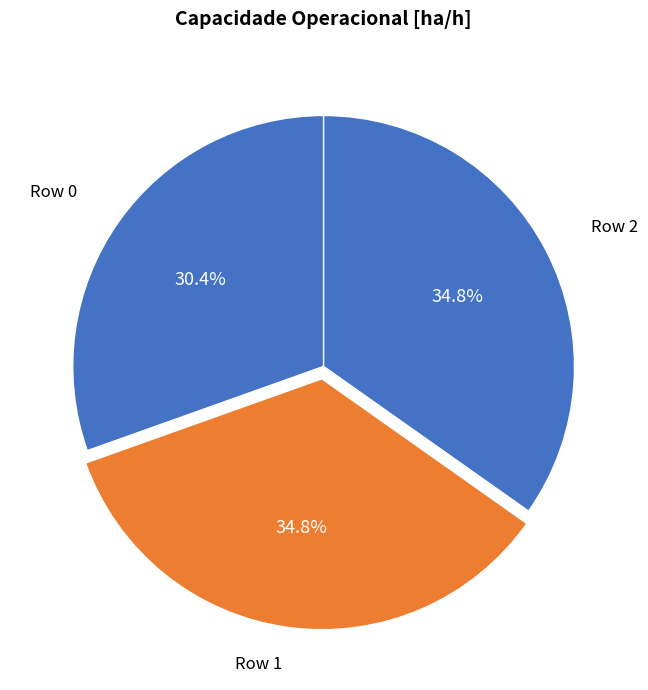

How many slices are in this pie chart?

3